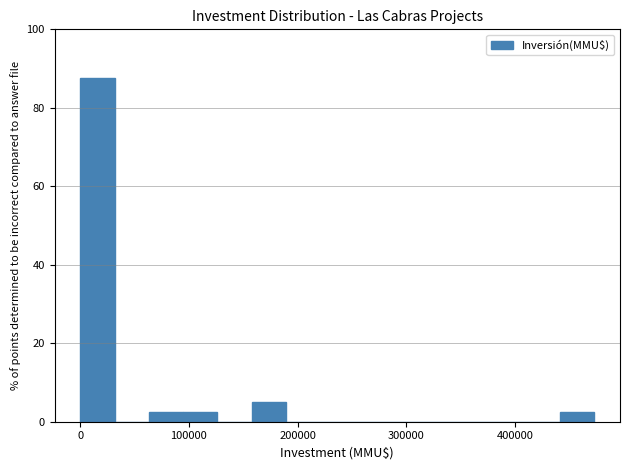

Read against the x-axis, roughly where is the centre of the tallest bar?

20000